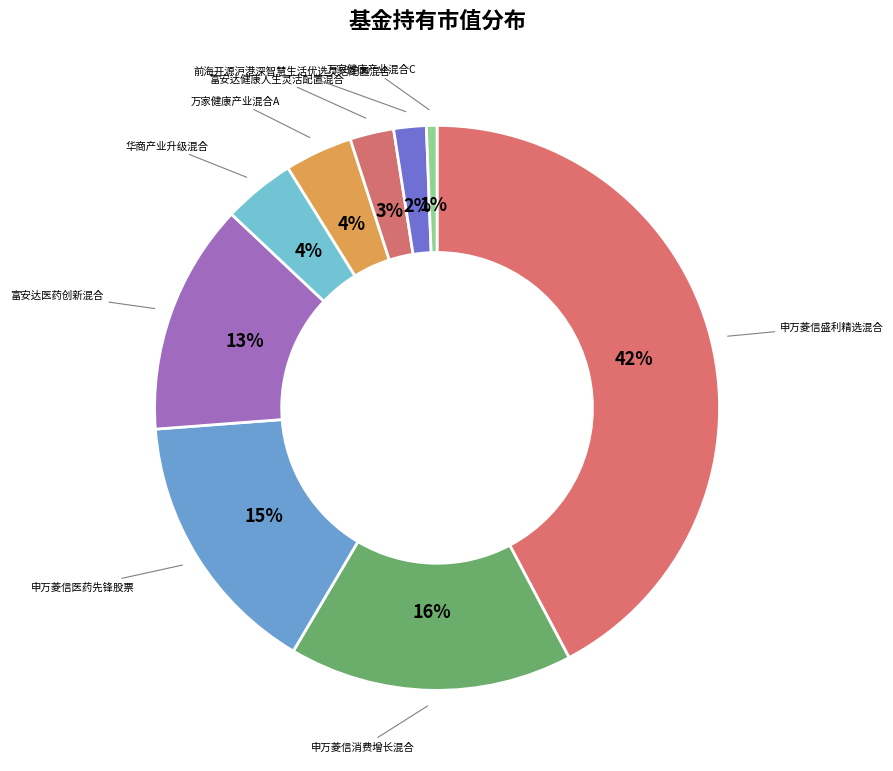

Count the number of slices in the pie.

9